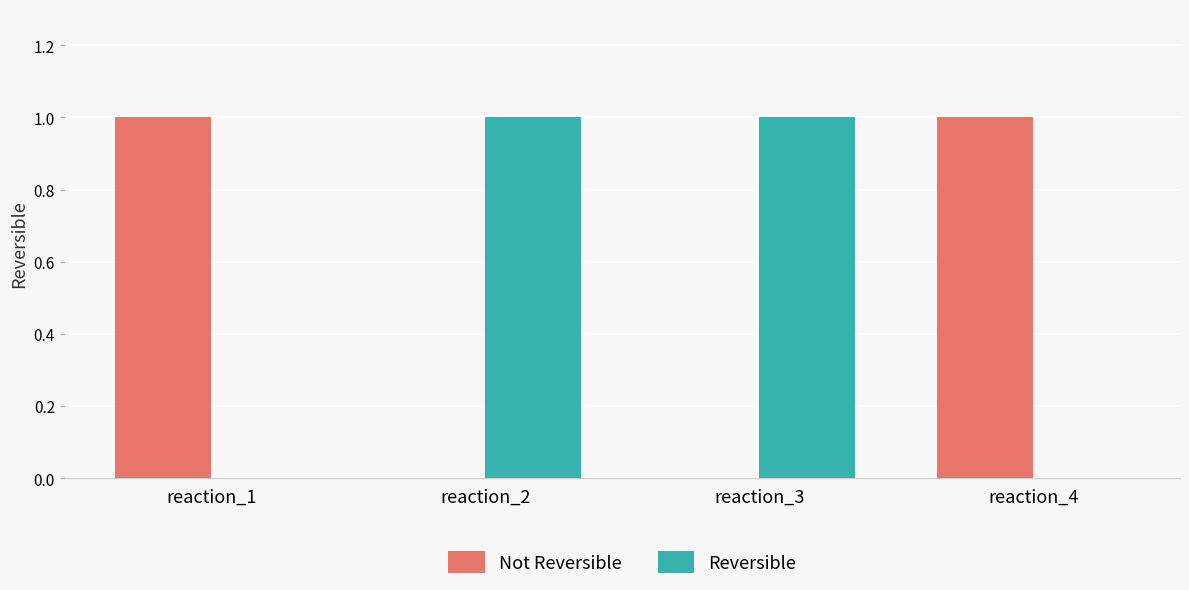

True or false: Not Reversible has a value of 0 at reaction_3.

True